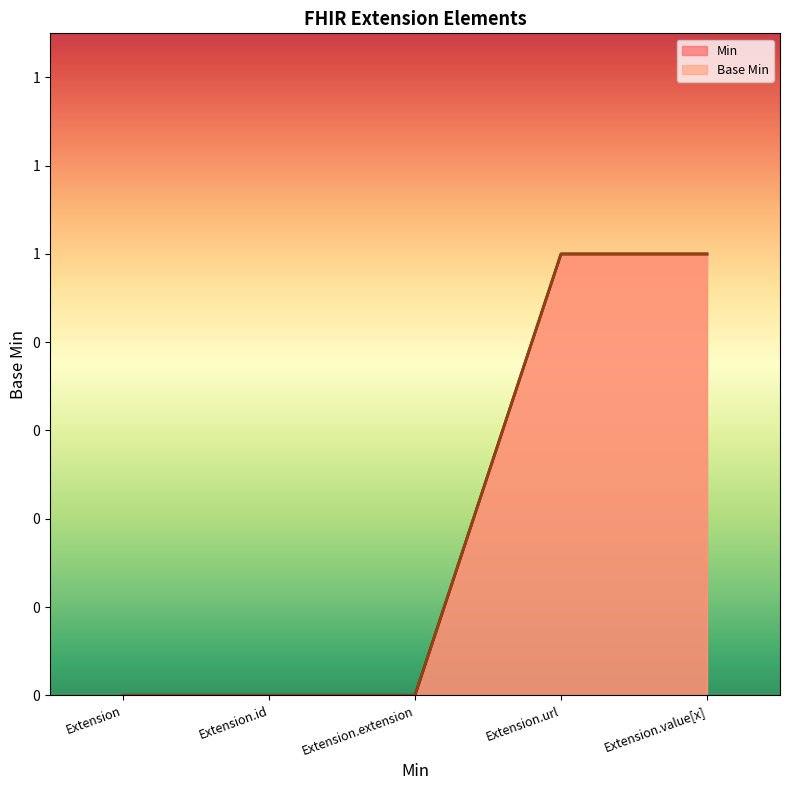

What is the difference between the Base Min values at Extension.id and Extension.url?

1